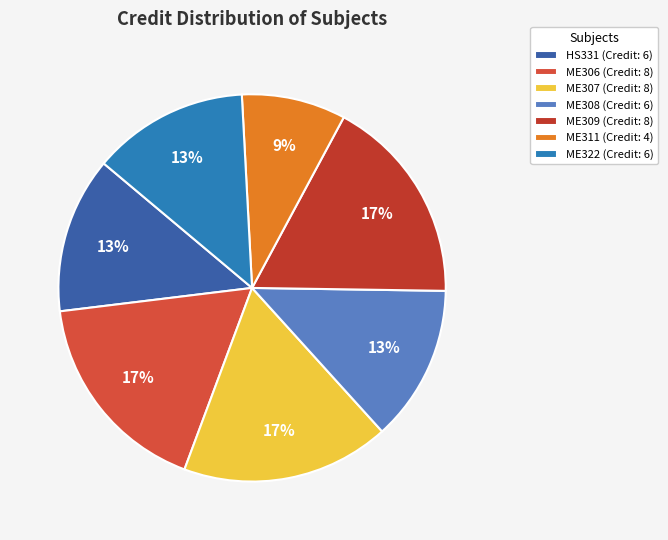

Does HS331 account for over 50% of the chart?

No